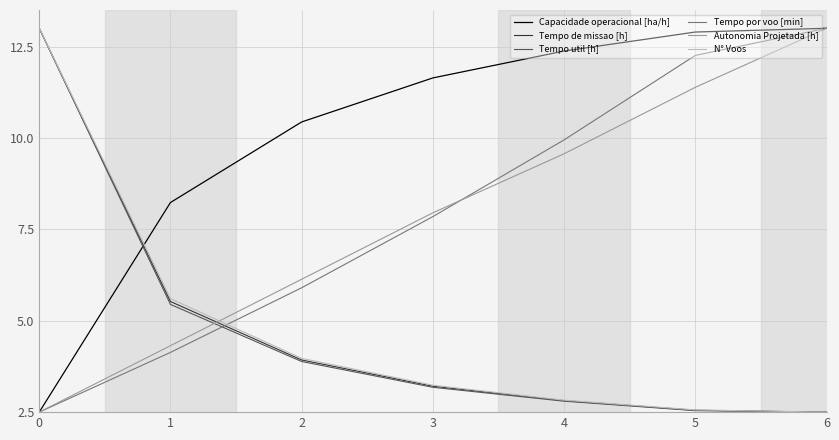

What is the spread (max minus min) of values at 1?

4.1